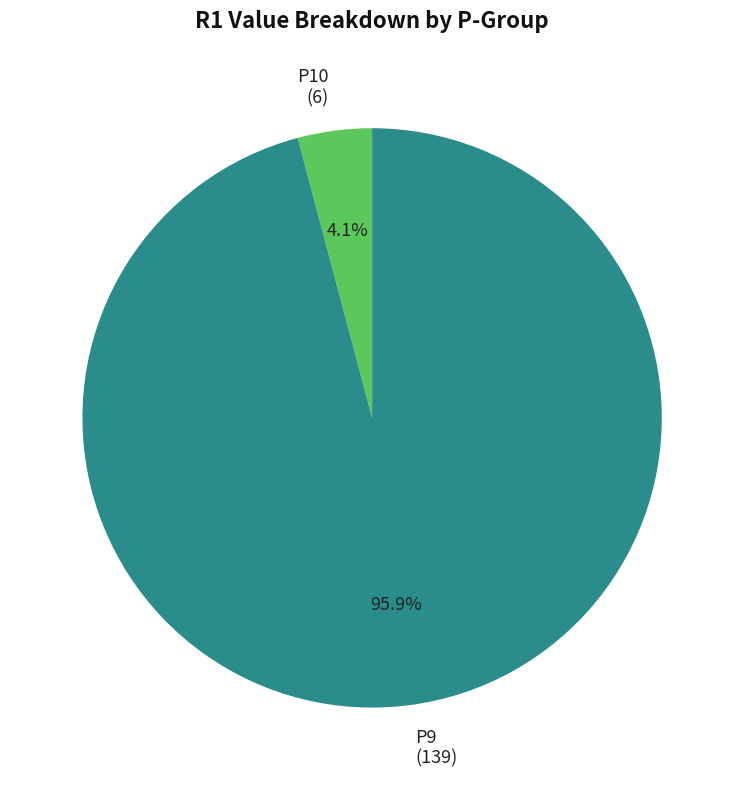

What is the majority slice?

P9